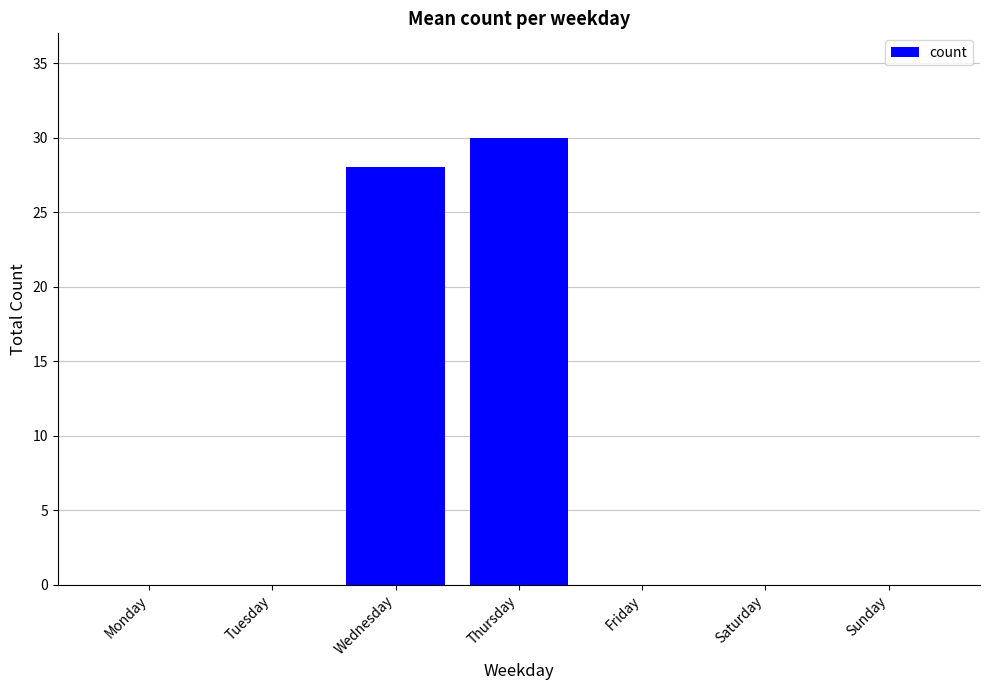

What is the greatest value displayed?

30